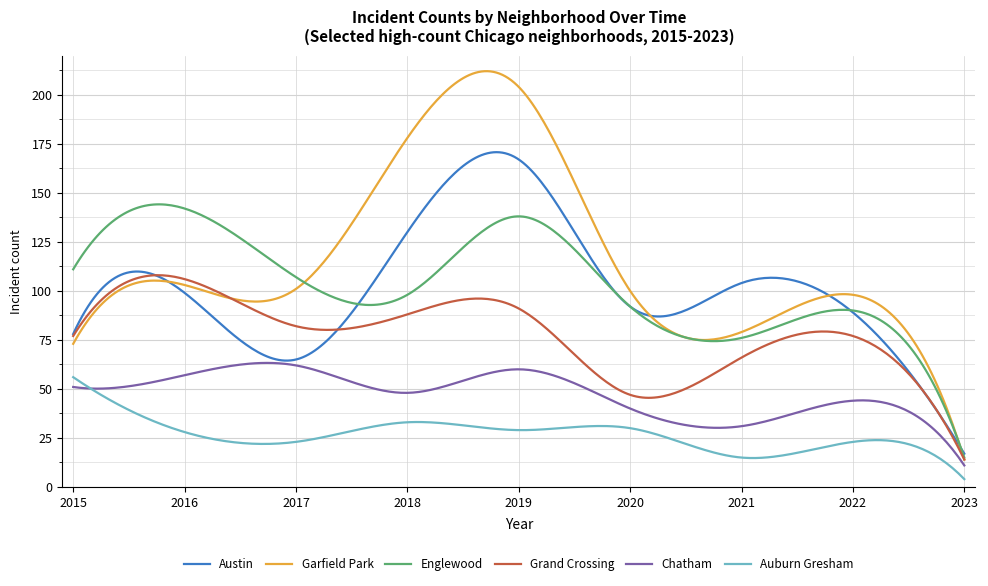

What is the maximum value shown in the chart?

212.0